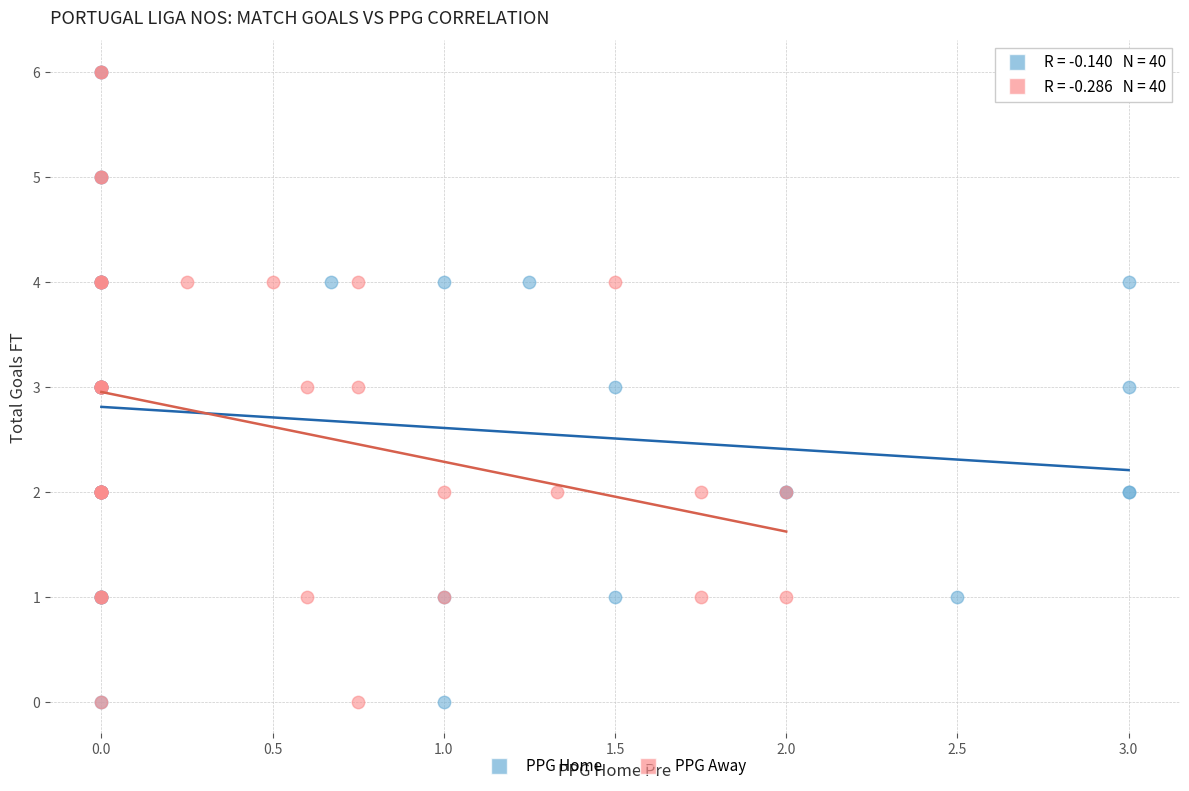

What are all the series names shown in the legend?

PPG Home, PPG Away